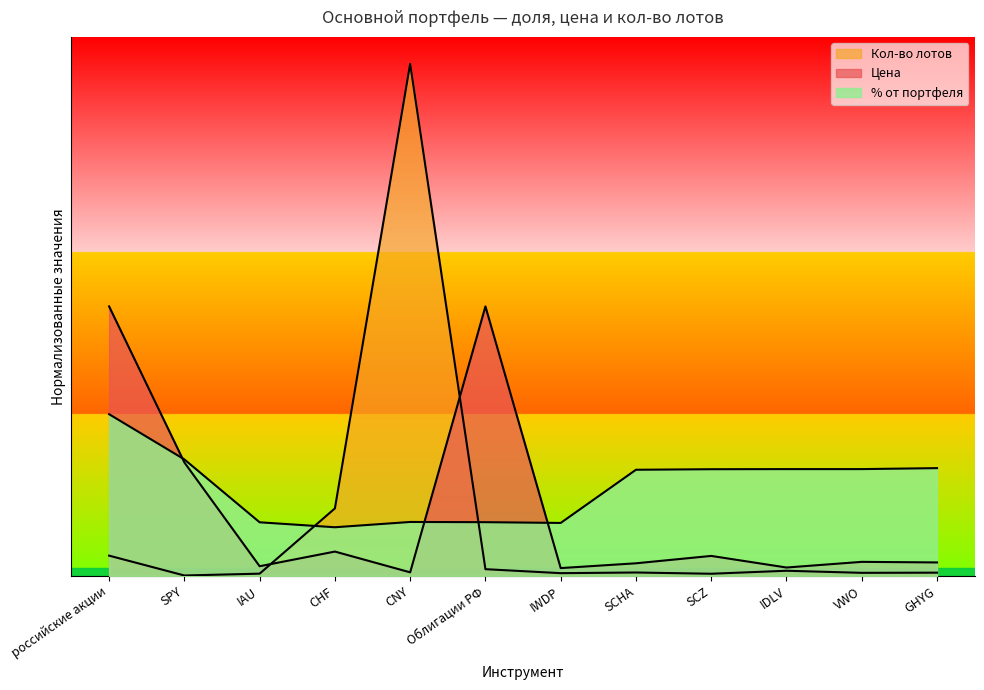

Where is % от портфеля nearest to the value 1268?

SCHA